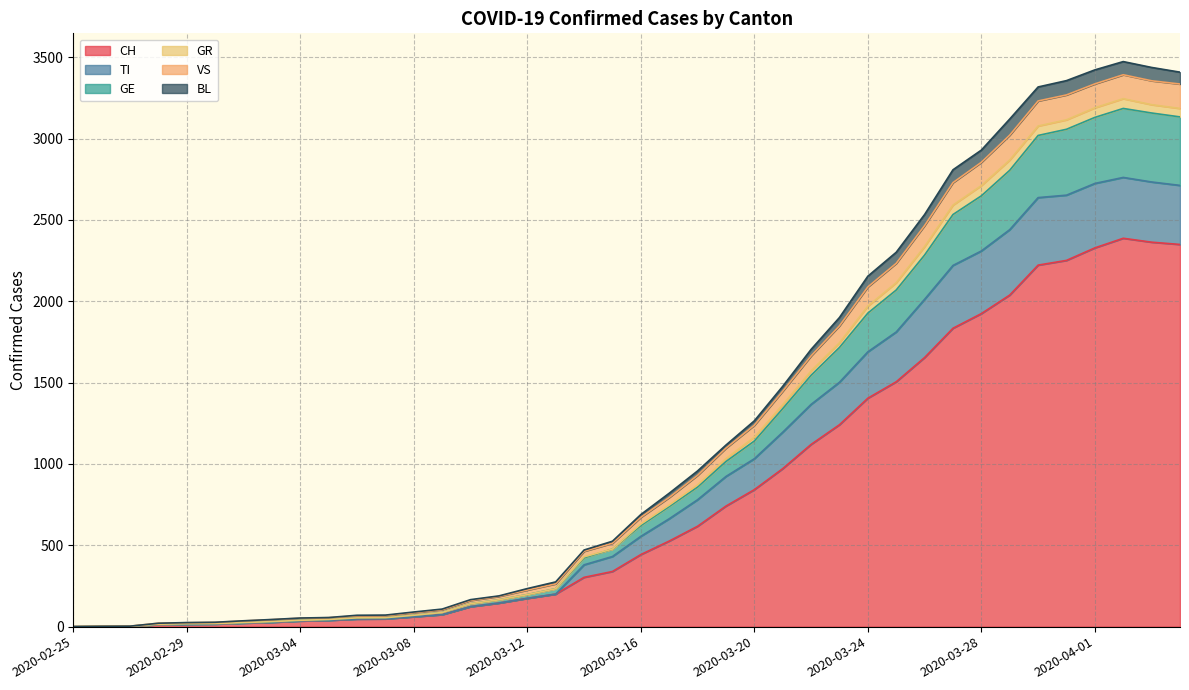

How many distinct data groups are displayed?

6